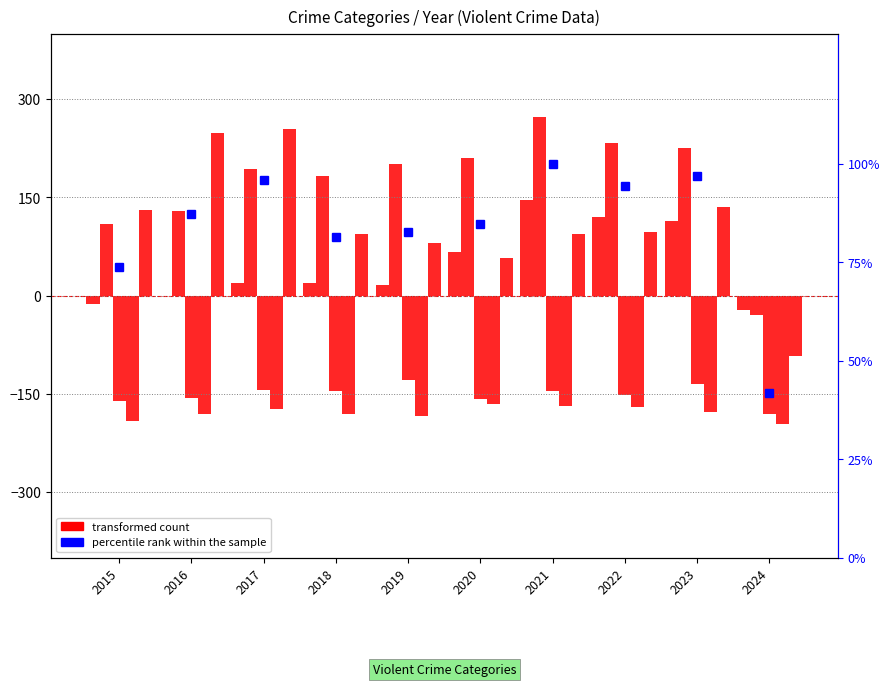

Rank the categories by Robbery value from highest to lowest.

2017, 2016, 2023, 2015, 2022, 2018, 2021, 2019, 2020, 2024